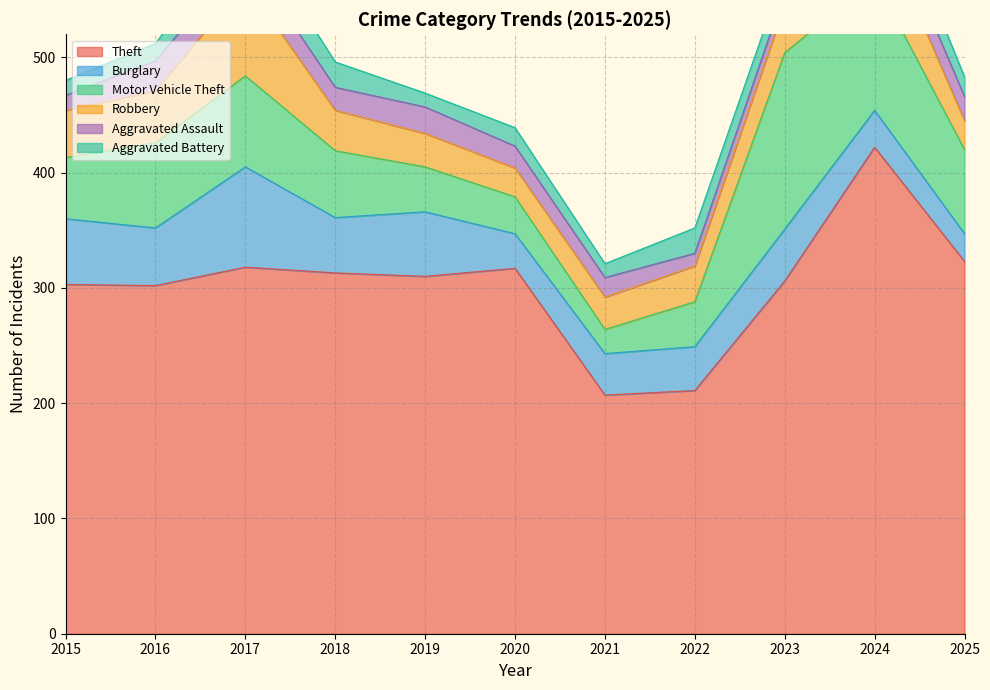

What value does the Burglary series have at 2017, to the nearest 10?

90